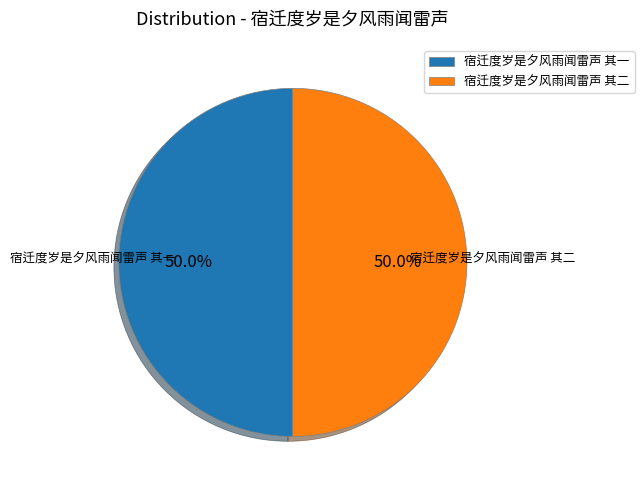

Is the sum of 宿迁度岁是夕风雨闻雷声 其一 and 宿迁度岁是夕风雨闻雷声 其二 greater than half?

Yes